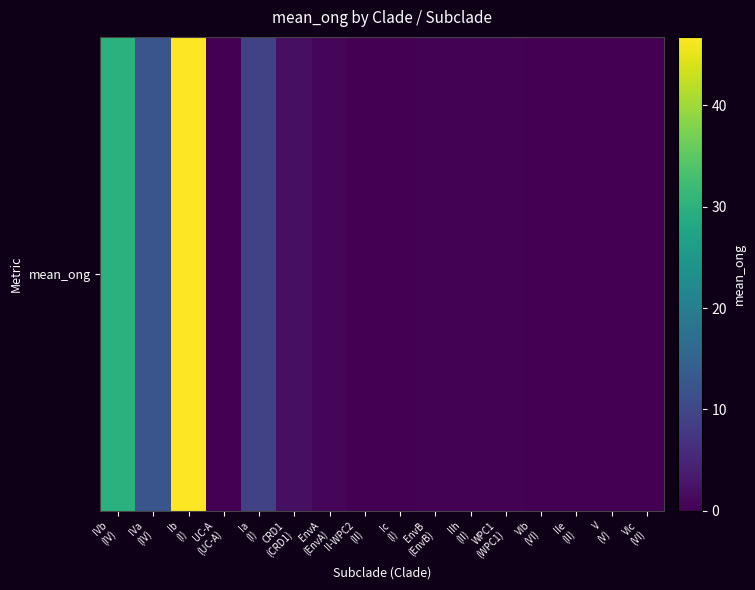

What is the maximum value shown in the chart?

46.8